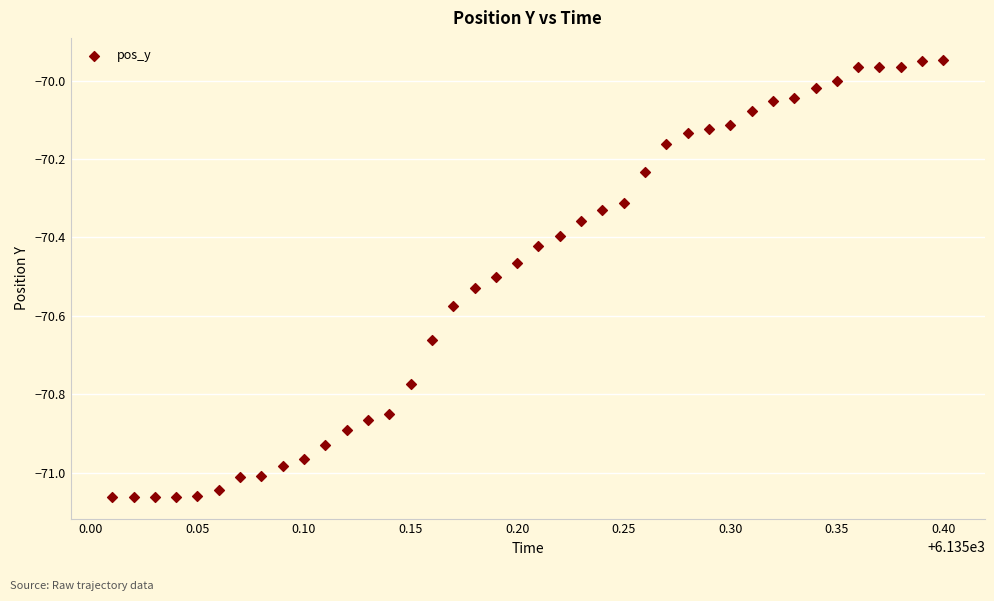

What is the range of X values (max minus min)?

0.4